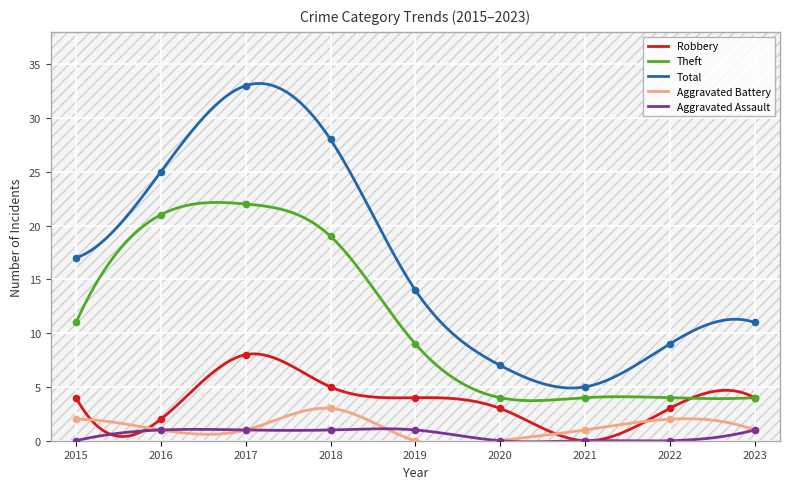

Is the value of Aggravated Assault at 2023 greater than the value of Aggravated Battery at 2023?

No